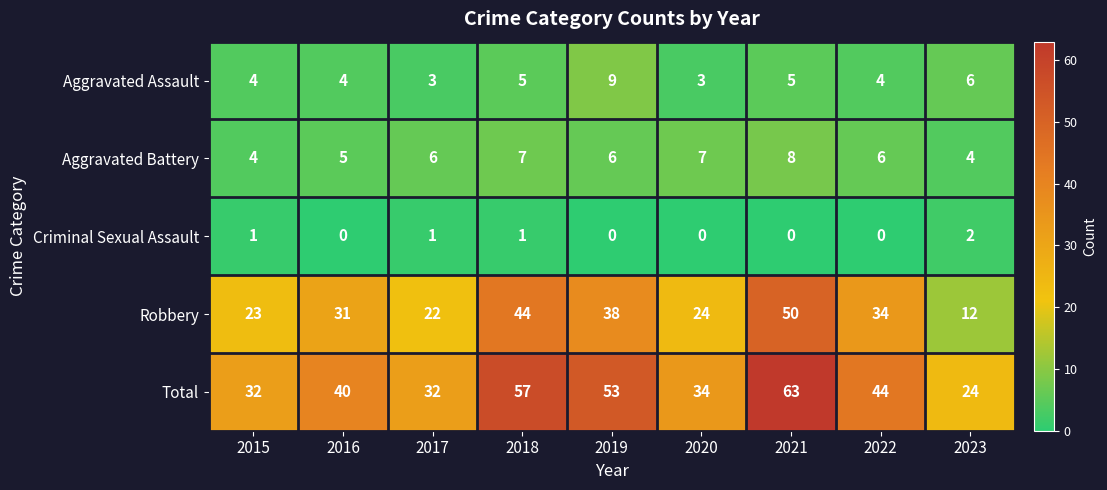

Which label corresponds to the largest value in the chart?

2021